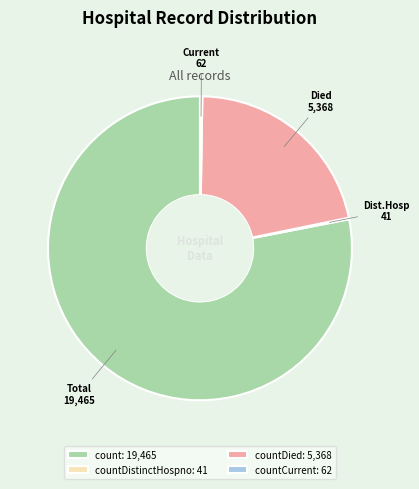

What is the largest slice in the pie chart?

count: 19,465